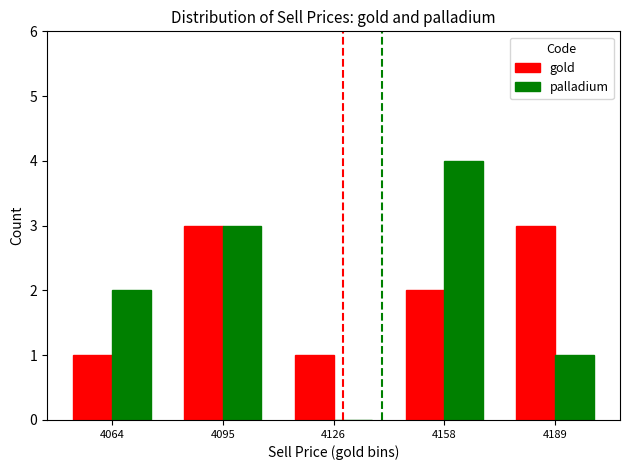

The palladium series shows 5 at 4095. True or false?

False